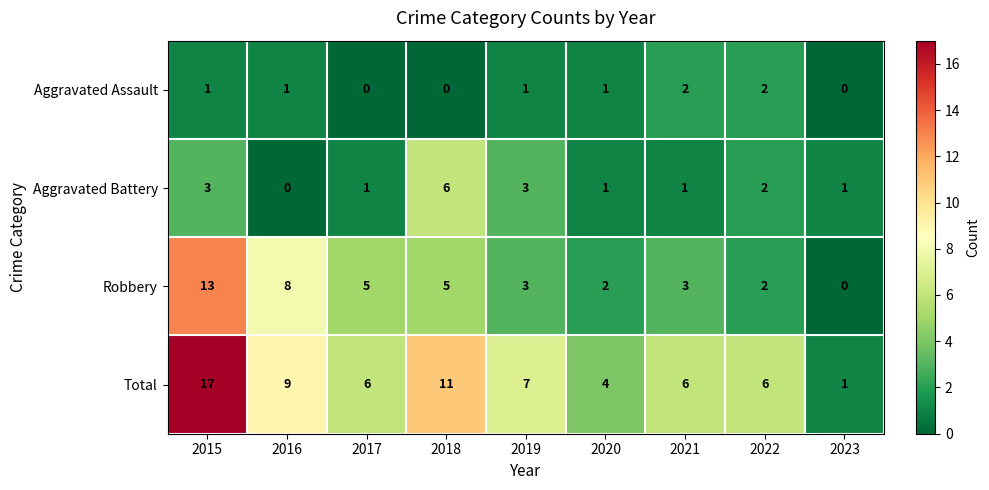

Count the number of categories in the chart.

9